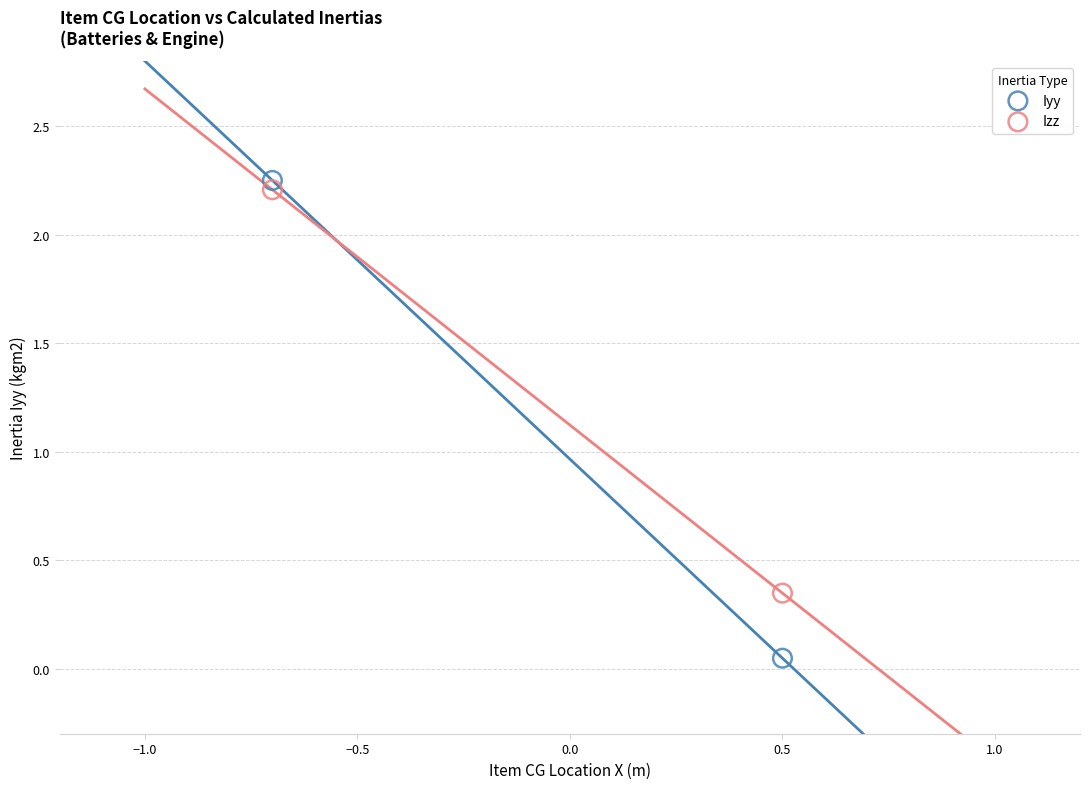

Across all data points, what is the average Y value?

1.2